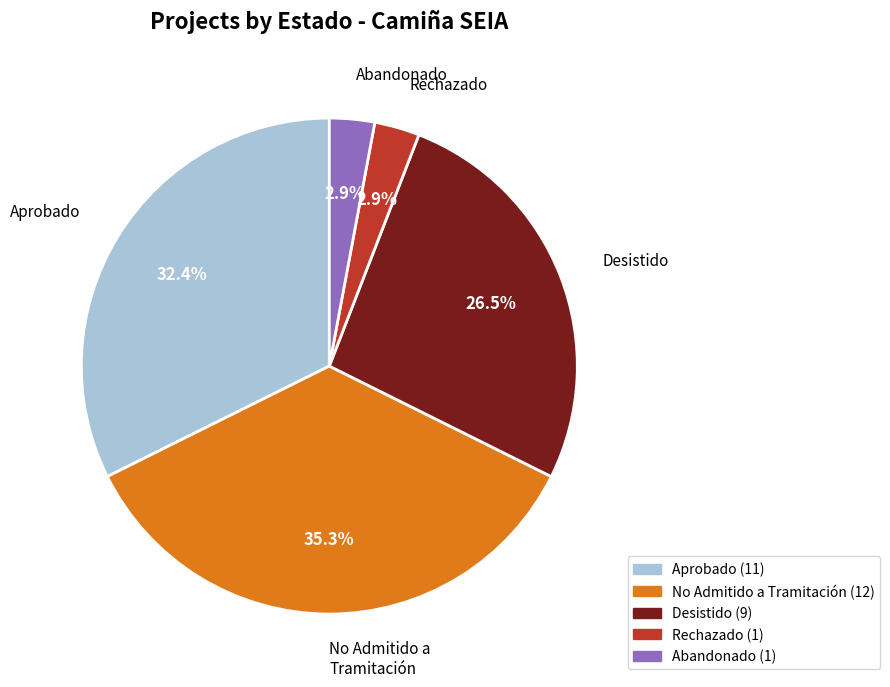

What percentage is NOT represented by Rechazado?

97.1%